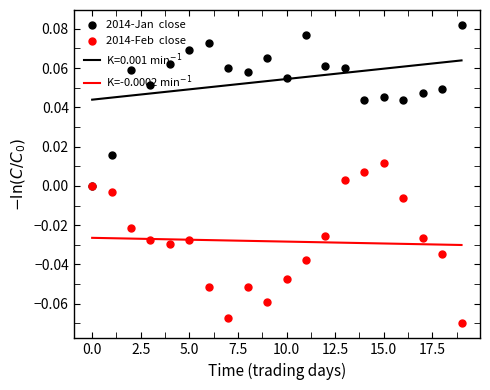

At which category is the sum across all series the highest?

13